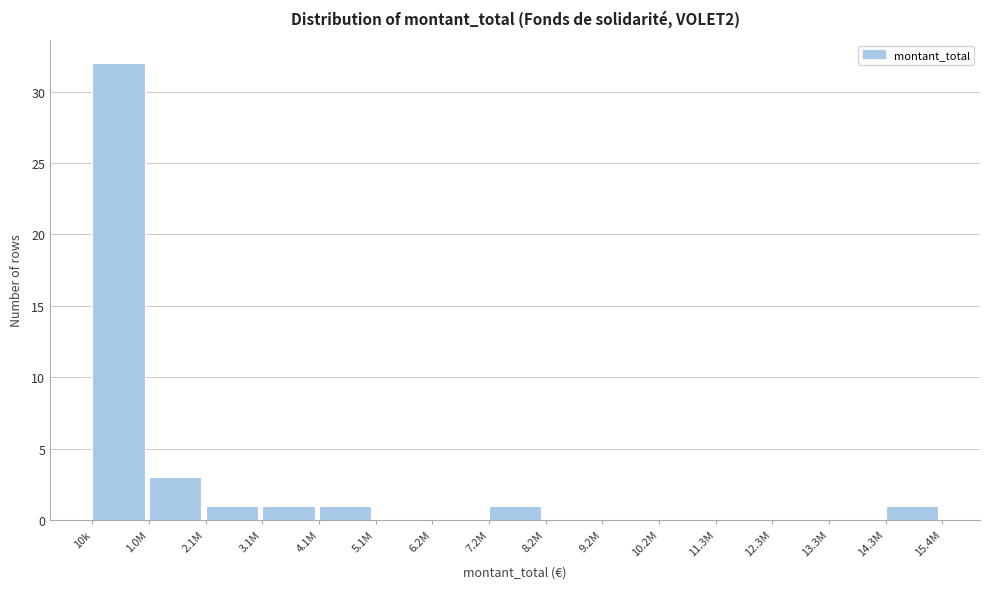

Reading right to left, transcribe all the data shown in this chart.

14.3M=1	13.3M=0	12.3M=0	11.3M=0	10.2M=0	9.2M=0	8.2M=0	7.2M=1	6.2M=0	5.1M=0	4.1M=1	3.1M=1	2.1M=1	1.0M=3	10k=32